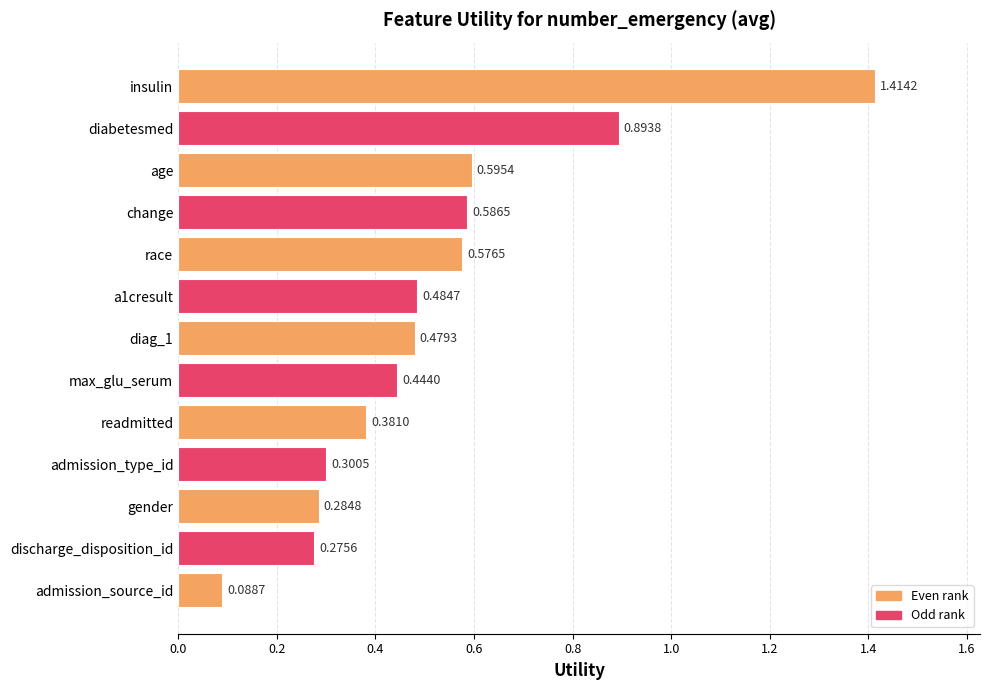

Between change and diabetesmed, which is larger?

diabetesmed